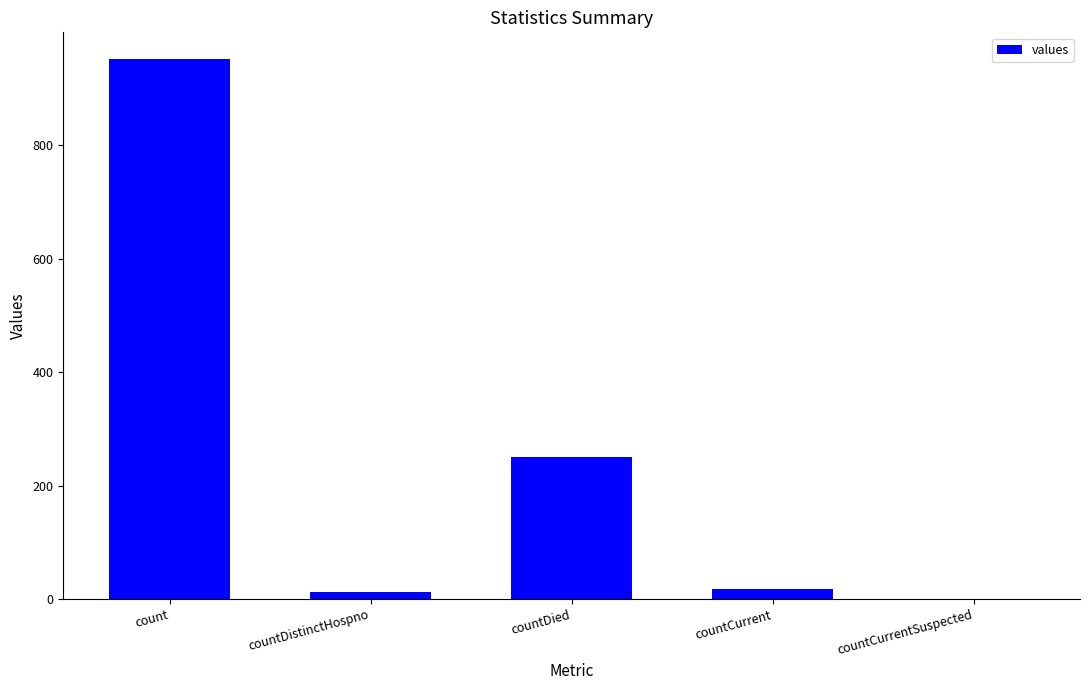

Reading left to right, what are all the values shown in this chart?

count=951	countDistinctHospno=13	countDied=250	countCurrent=17	countCurrentSuspected=0